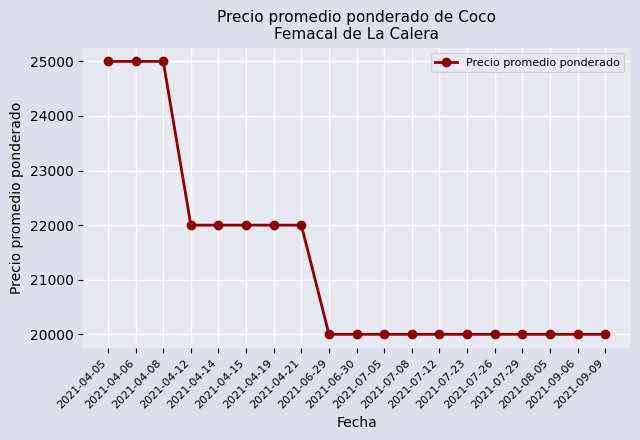

The value at 2021-04-15 is 22000. True or false?

True